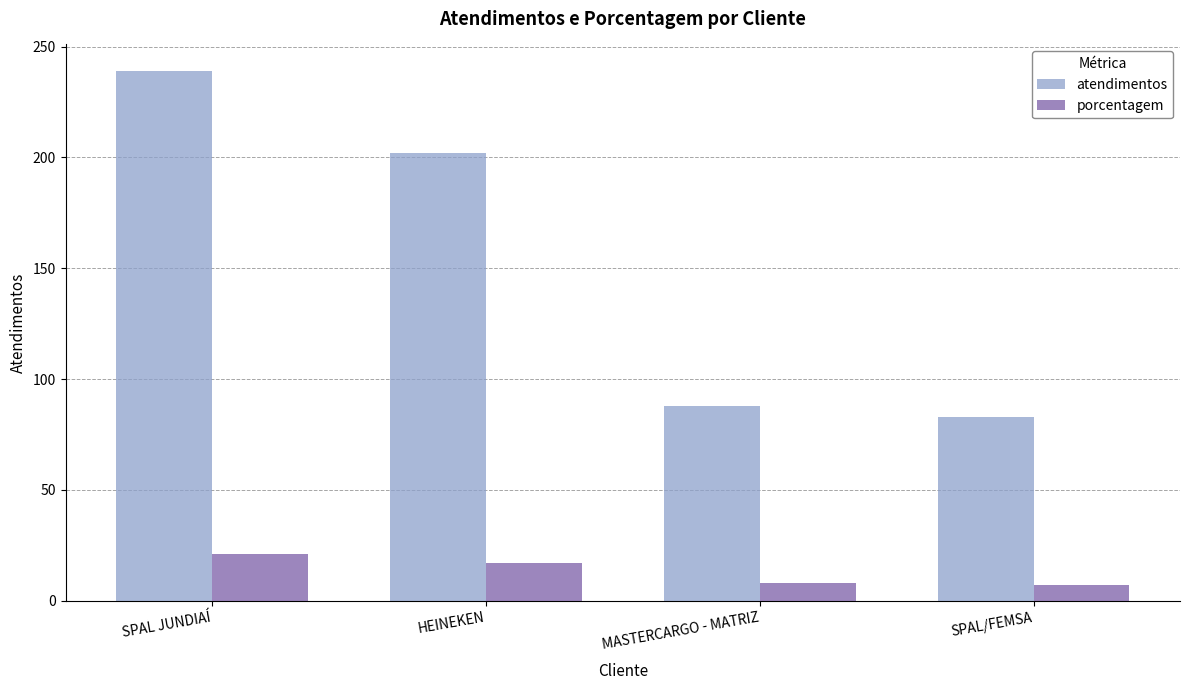

What is the approximate value of atendimentos at HEINEKEN?

202